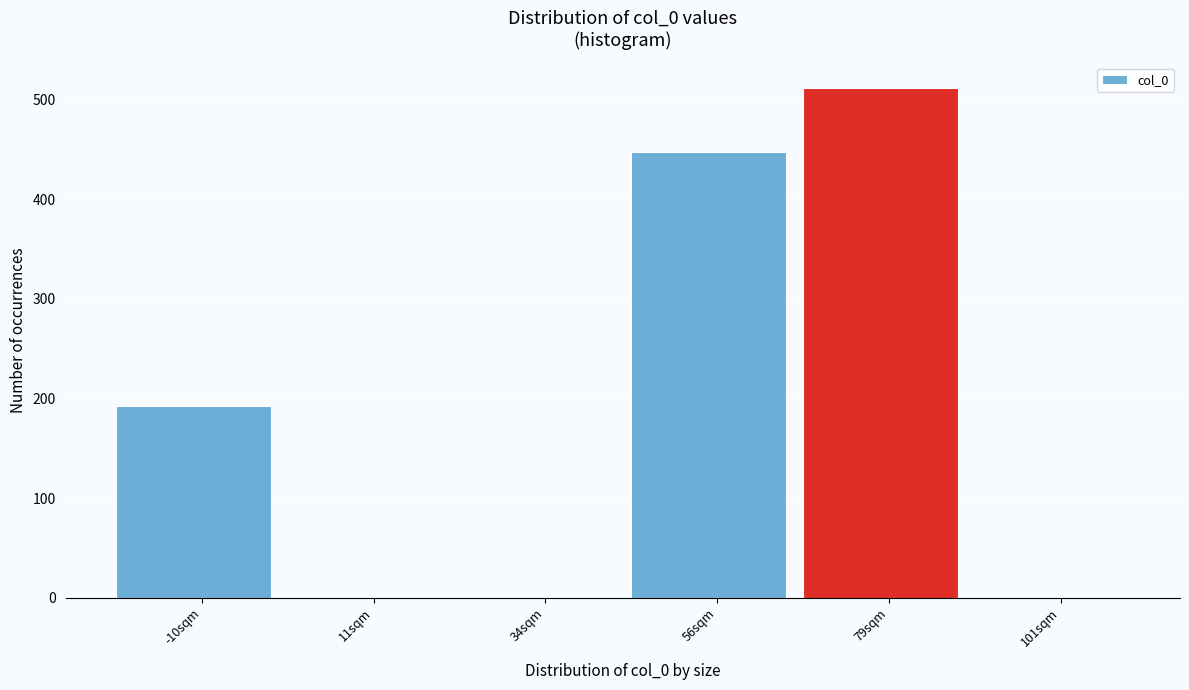

What is the height of the bar covering 68.0 to 90.5 on the x-axis? Neither the bar edges nor the heights are printed on the chart, so give them approximately, as read against the axes.

510